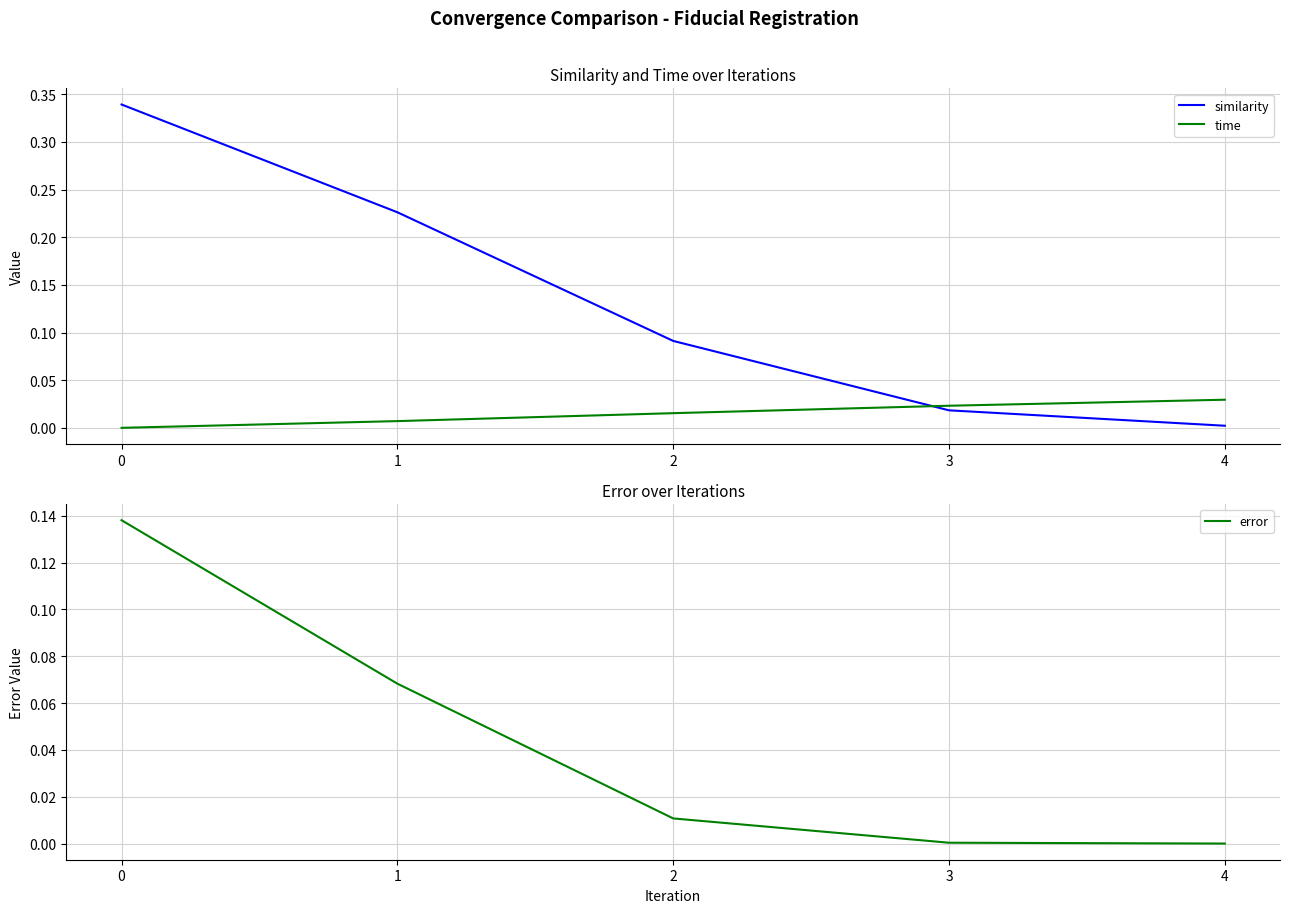

Reading left to right, what are all the values shown in this chart?

similarity: 0.3	0.2	0.1	0.0	0.0
time: 0.0	0.0	0.0	0.0	0.0
error: 0.1	0.1	0.0	0.0	0.0